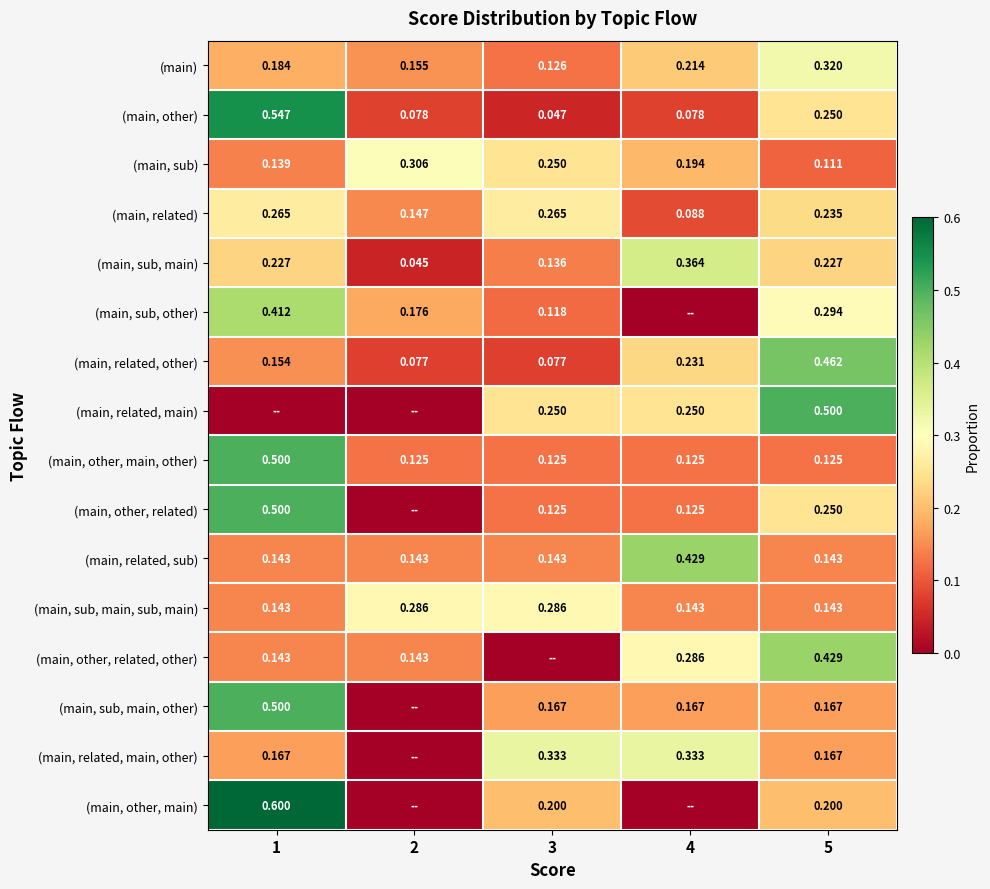

Is the value of (main, other, related, other) at 4 greater than the value of (main, sub, main, other) at 4?

Yes